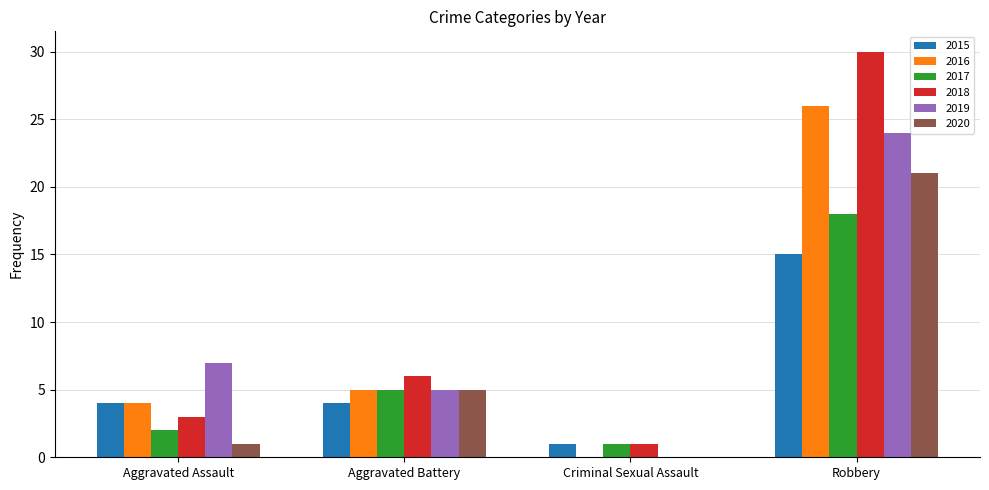

How many categories are shown in the chart?

4